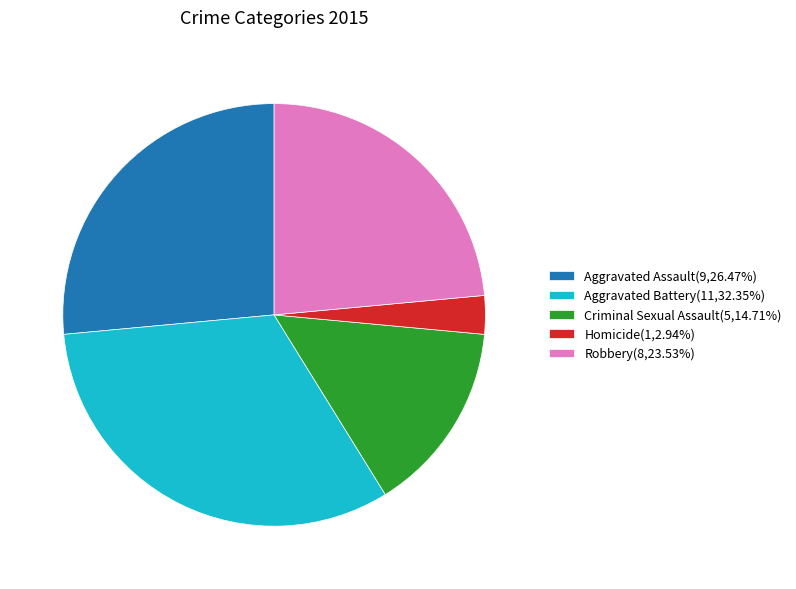

Is there a majority slice in this chart?

No